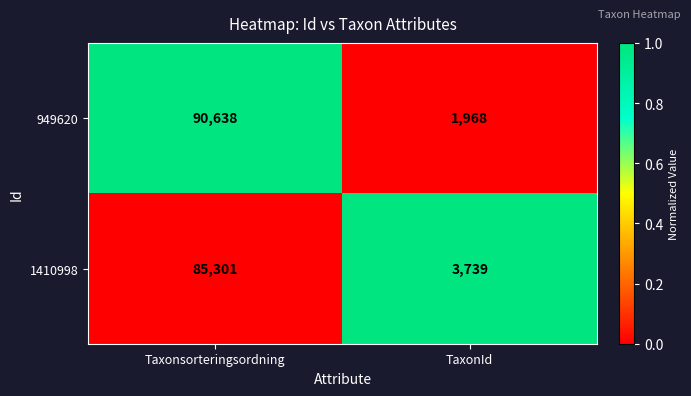

The value of 1410998 at Taxonsorteringsordning is 85301. True or false?

True